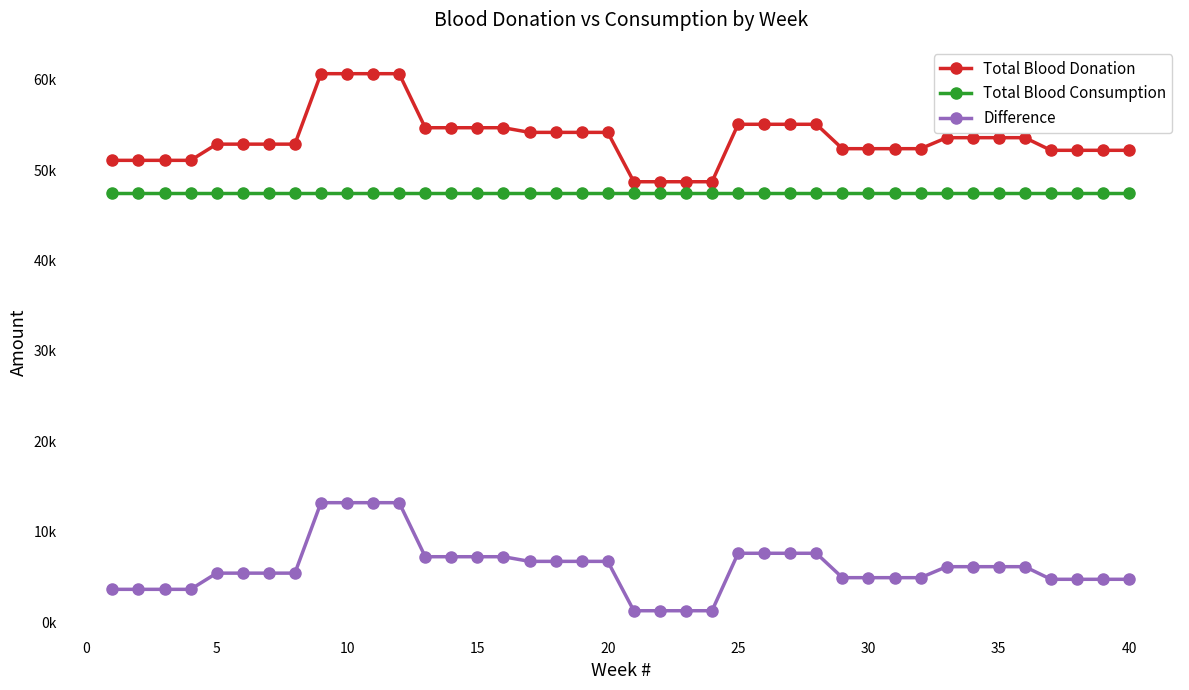

True or false: Difference and Total Blood Donation intersect in this chart.

False